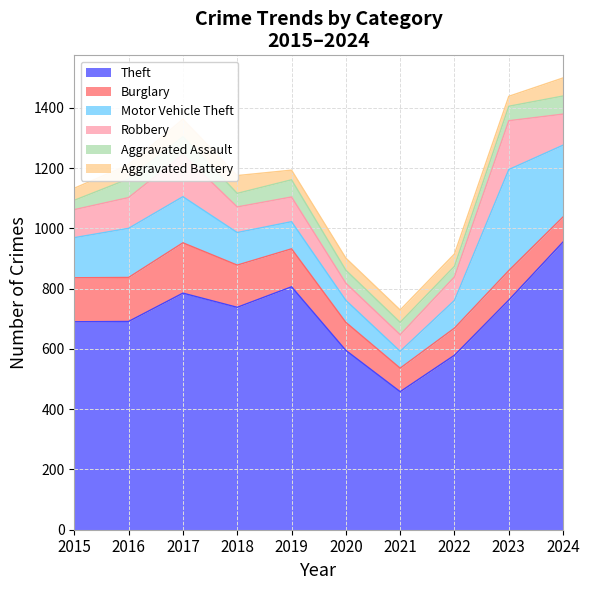

What is the spread (max minus min) of values at 2017?

727